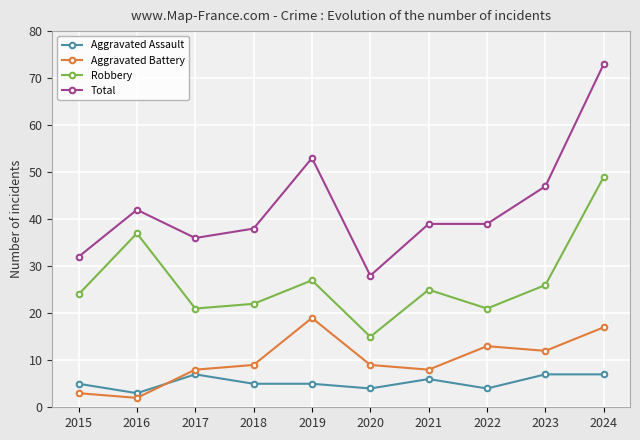

How many data points does each series have?

10